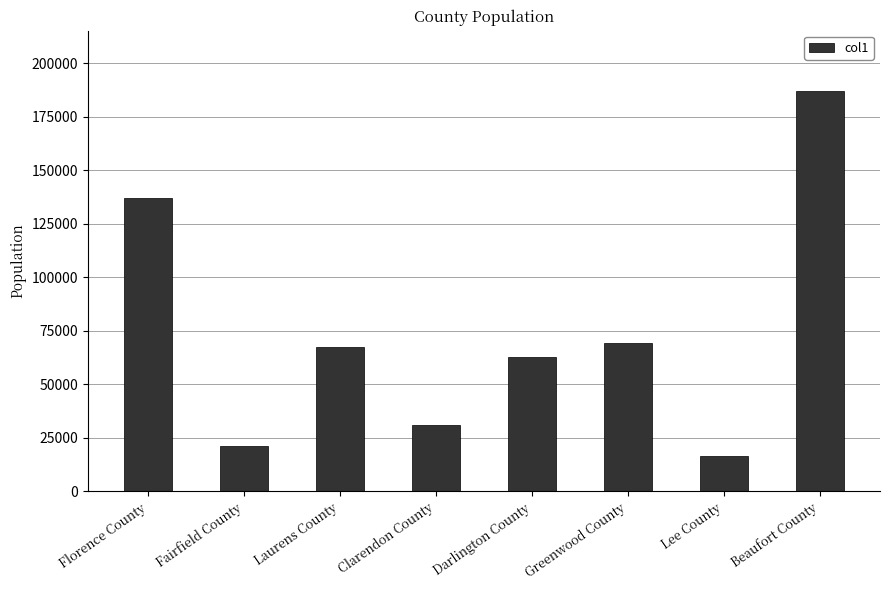

What is the approximate value at Darlington County, to the nearest 100?

62900